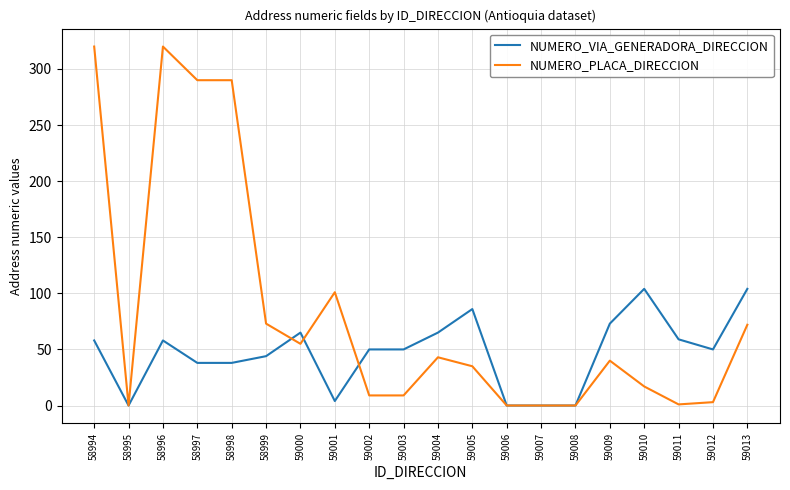

List the series in order of their peak value, highest first.

NUMERO_PLACA_DIRECCION, NUMERO_VIA_GENERADORA_DIRECCION